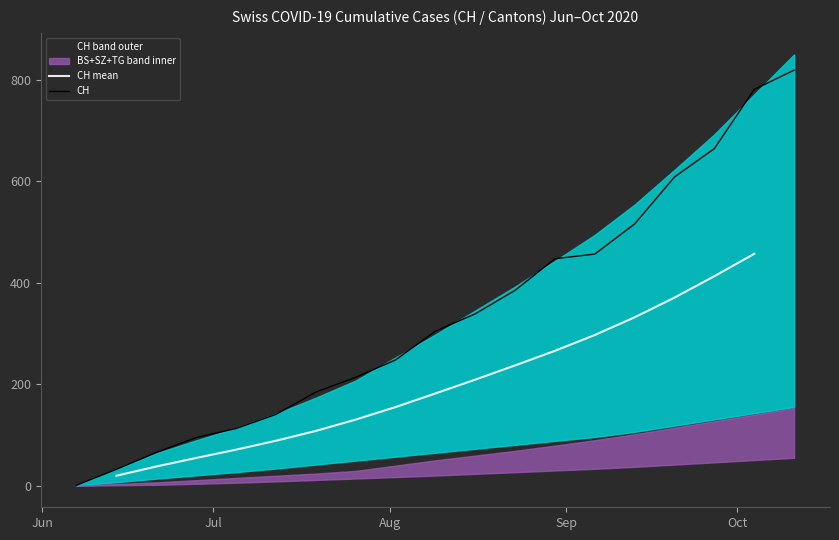

What is the maximum value for CH?

819.1